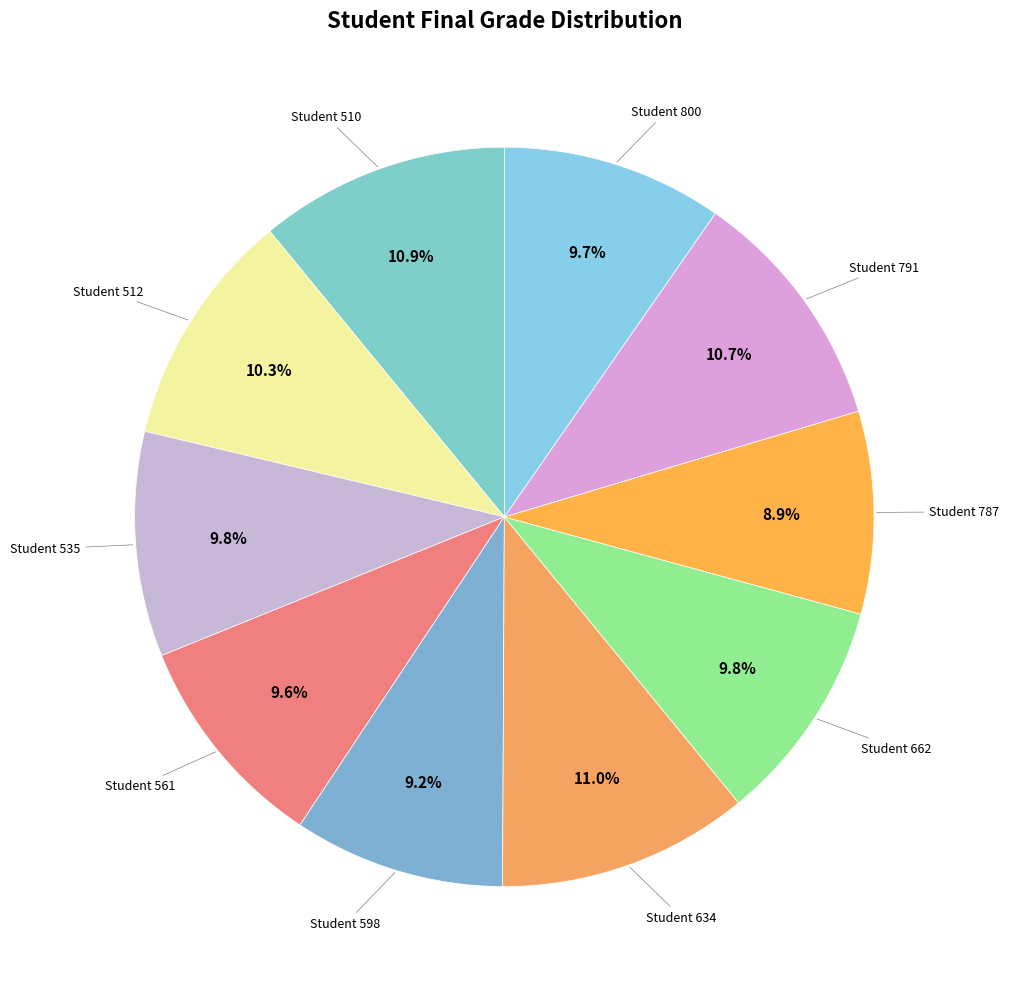

How many segments does this pie chart have?

10